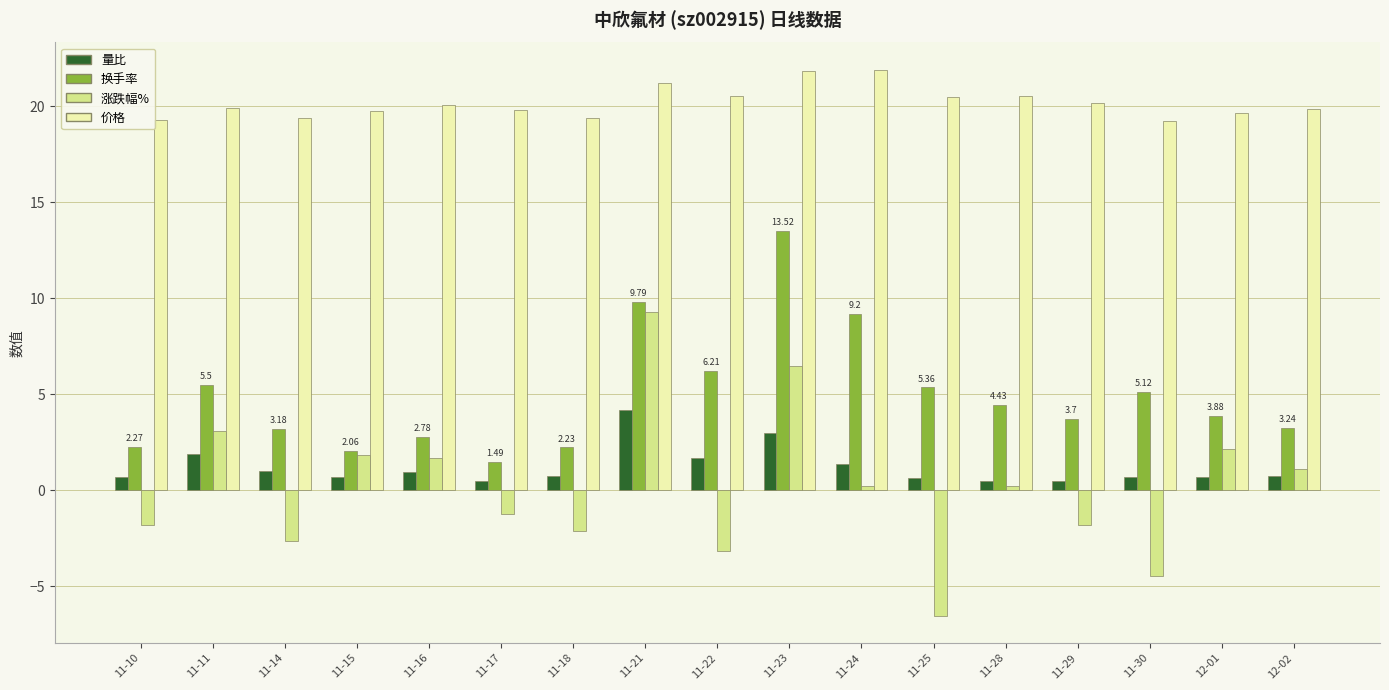

What is the sum of the 换手率 values at 11-28 and 11-30?

9.6